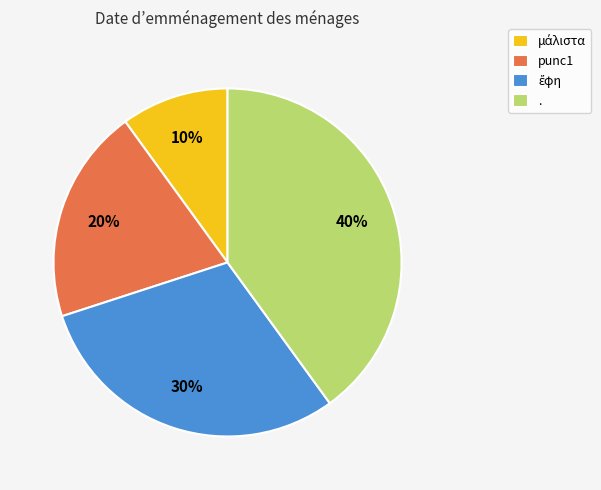

To the nearest percent, what percentage of the pie is .?

40%